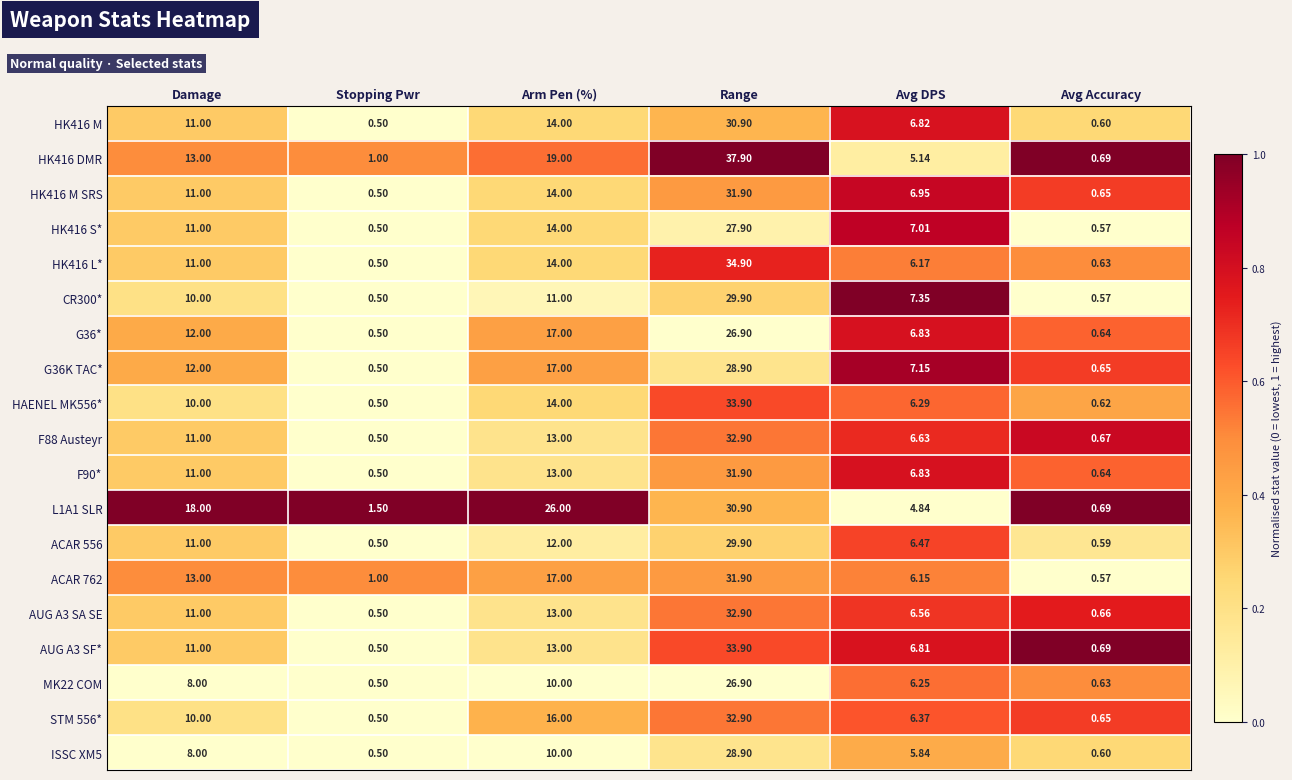

At which label is AUG A3 SA SE closest to 16?

Arm Pen (%)